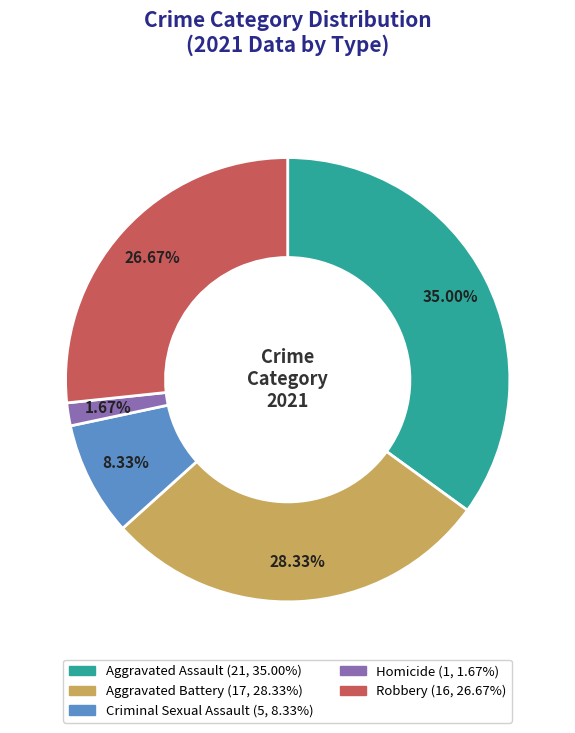

Does any single category account for the majority?

No